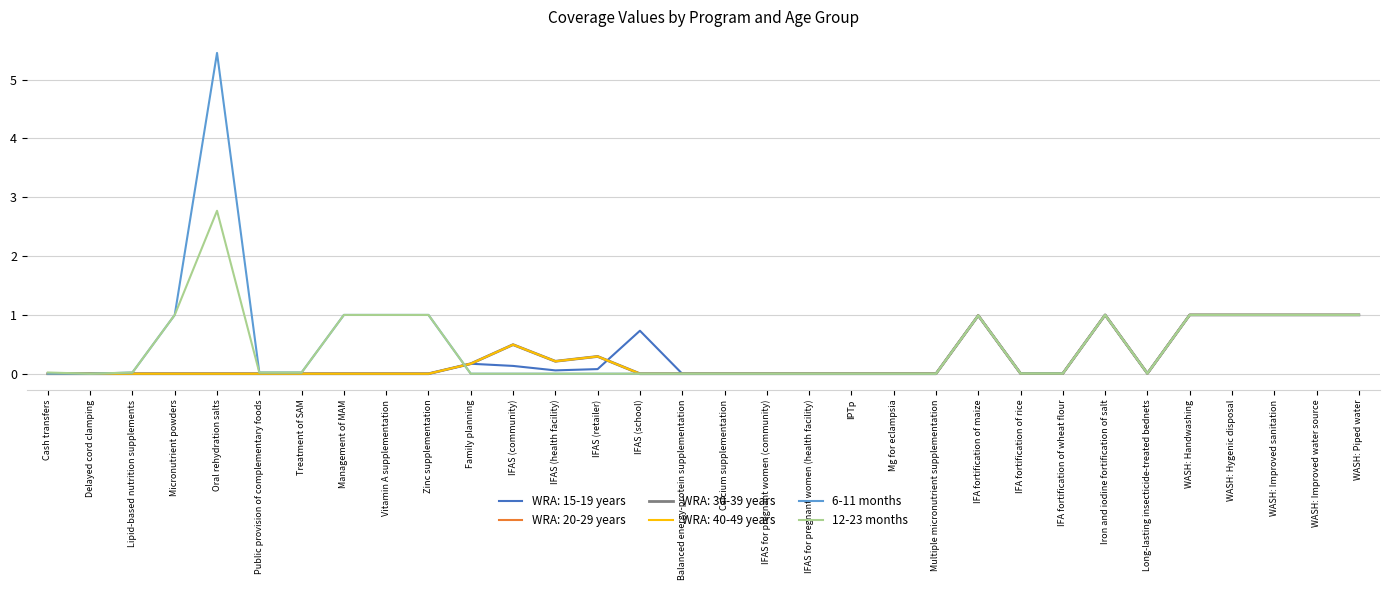

At how many categories does at least one series exceed 3?

1